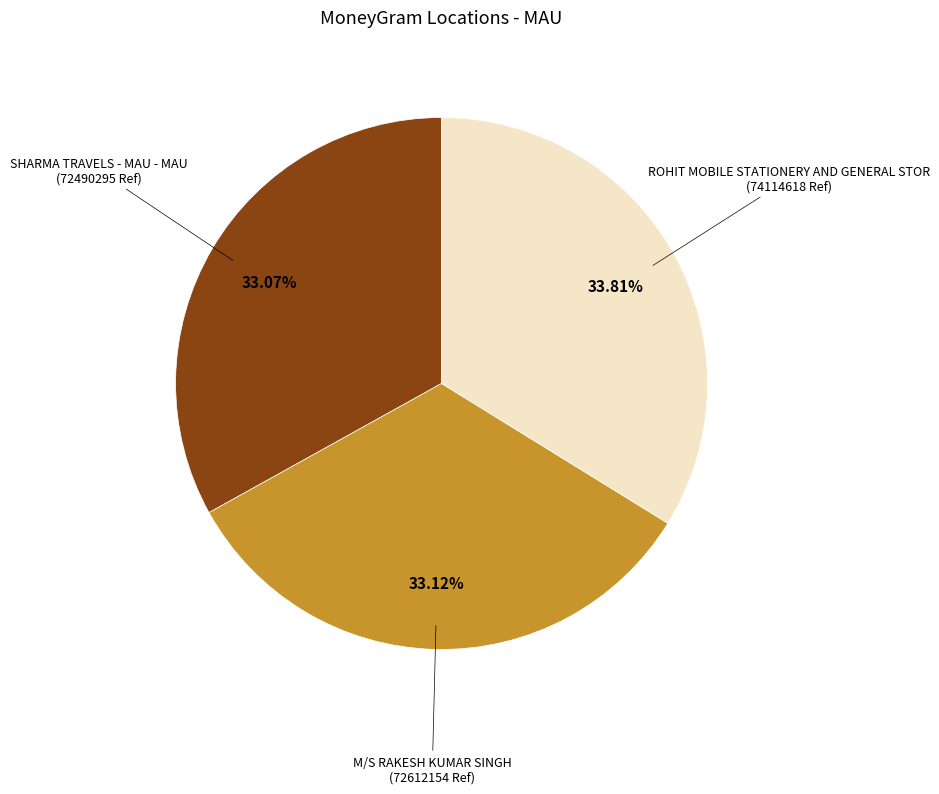

How many slices are in this pie chart?

3